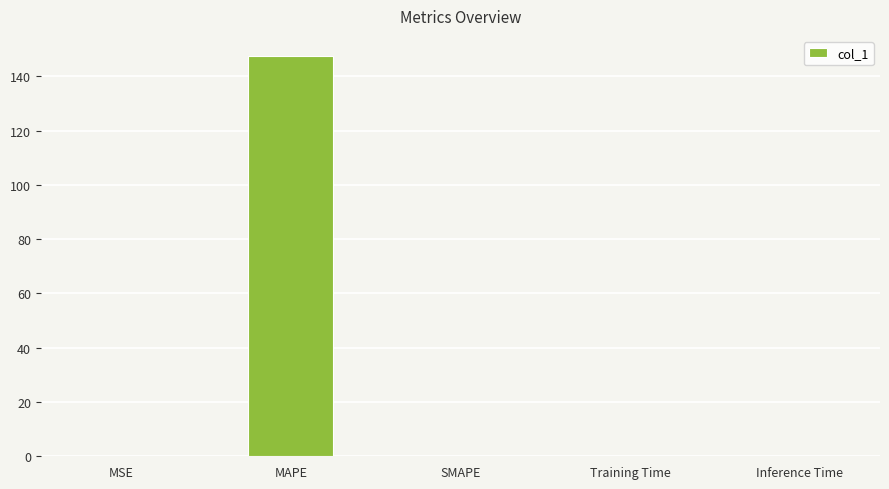

What is the sum of all values?

147.6